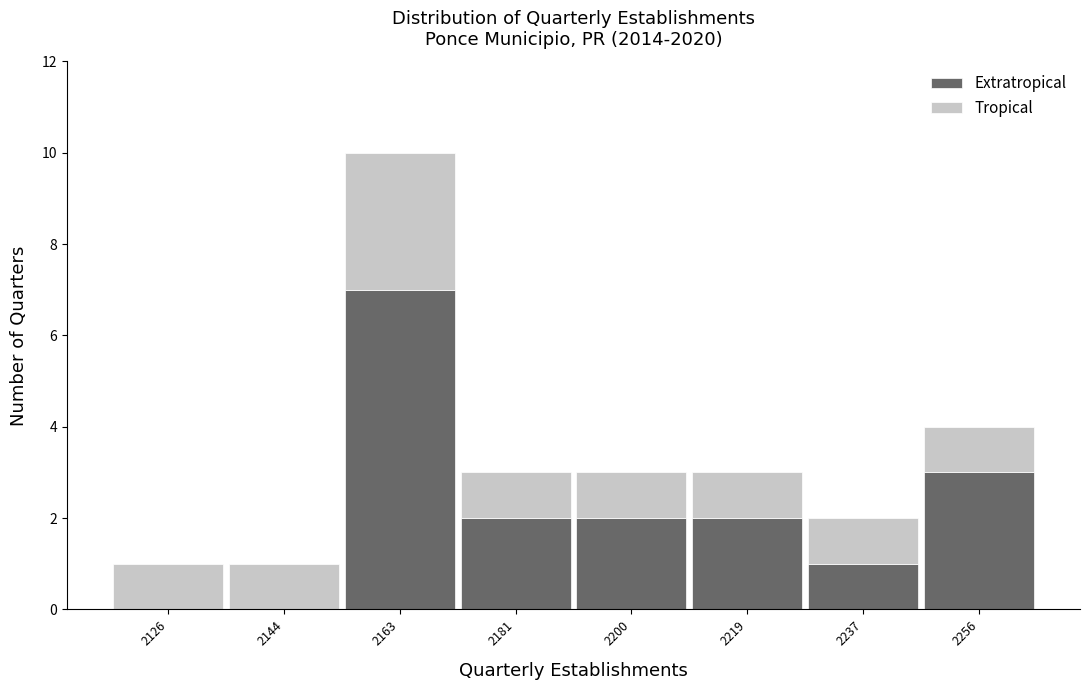

Reading left to right, what are the values for Extratropical?

2126=0	2144=0	2163=7	2181=2	2200=2	2219=2	2237=1	2256=3